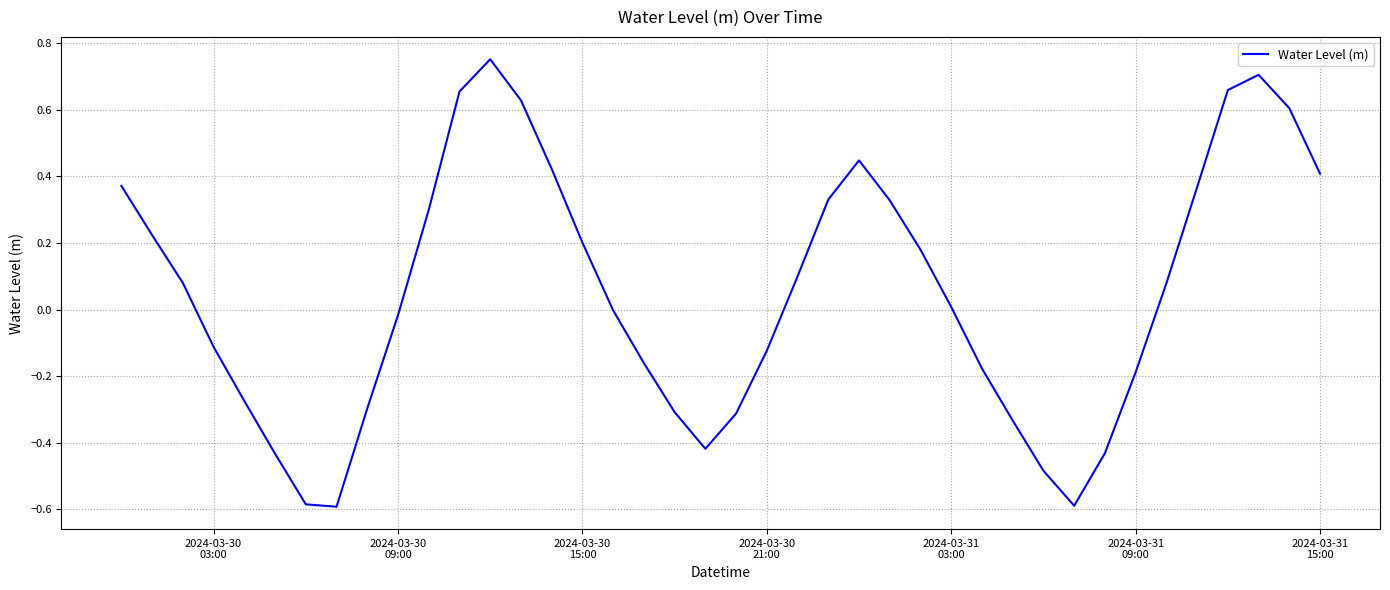

What is the difference between the maximum and minimum values?

1.3